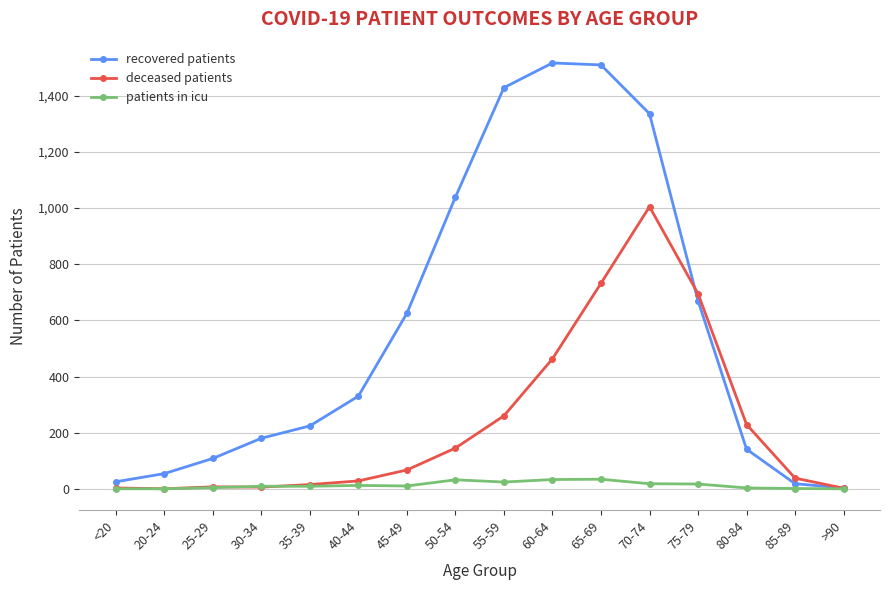

Is the value of recovered patients at 45-49 greater than the value of patients in icu at 65-69?

Yes